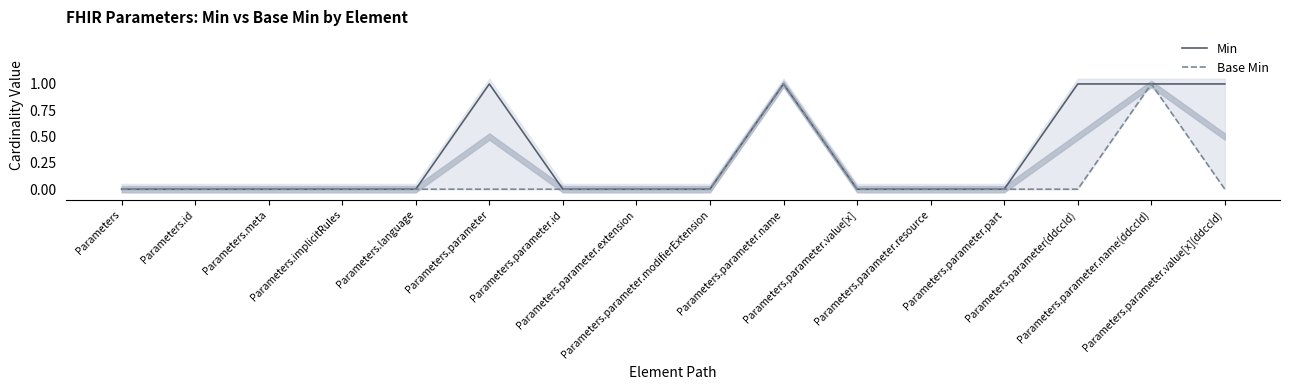

True or false: Base Min and Min cross at least once.

False